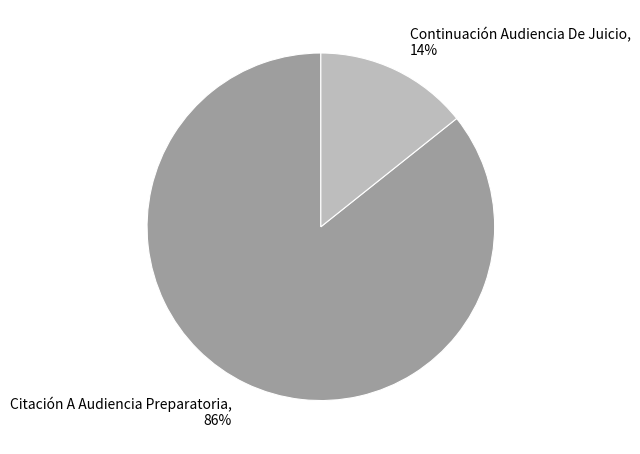

How many slices are in this pie chart?

2